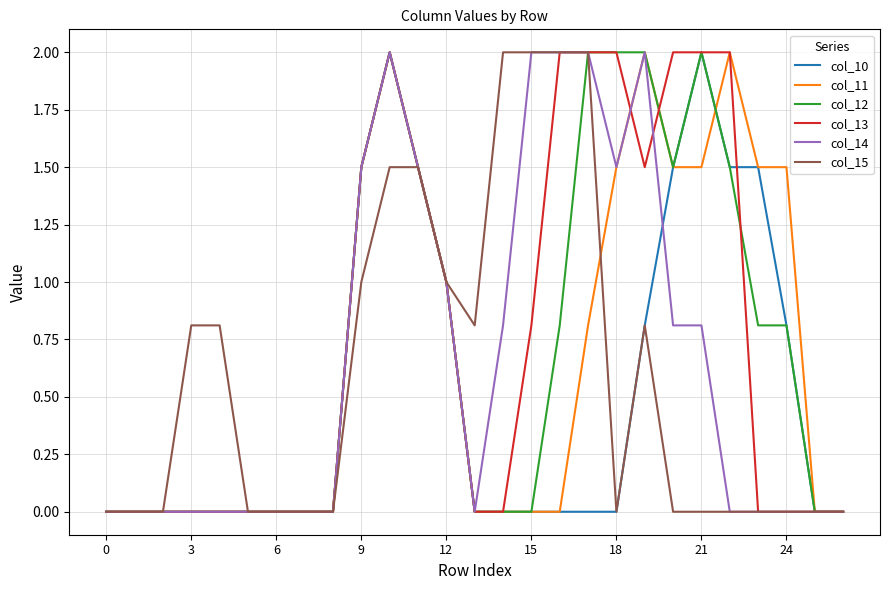

What is the maximum value for col_12?

2.0